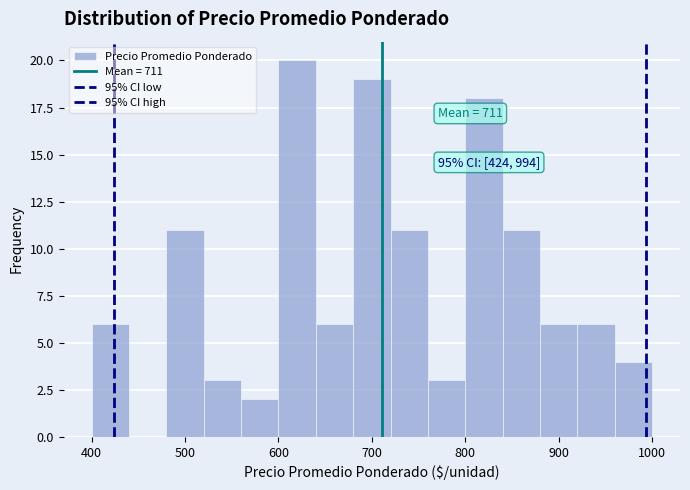

Over which range of the x-axis is the bar tallest?

600 to 640